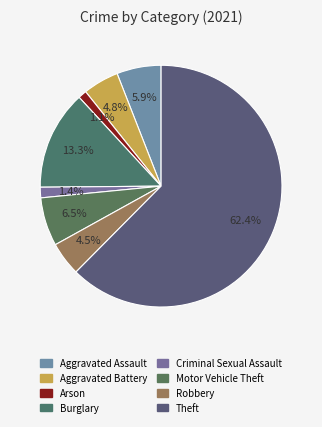

Does Theft account for over 50% of the chart?

Yes